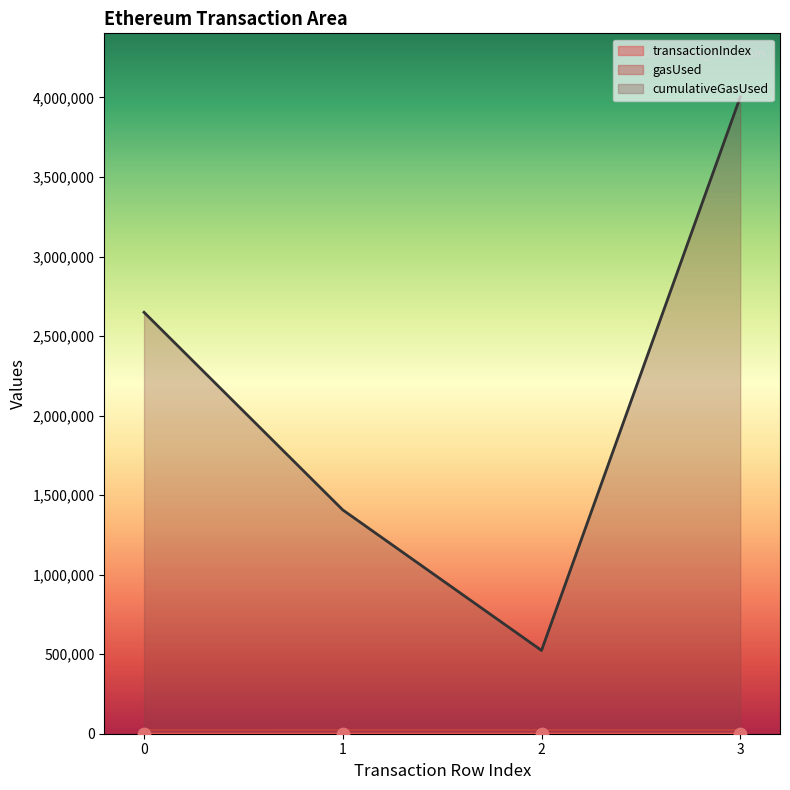

Which series has the largest total across all categories?

cumulativeGasUsed